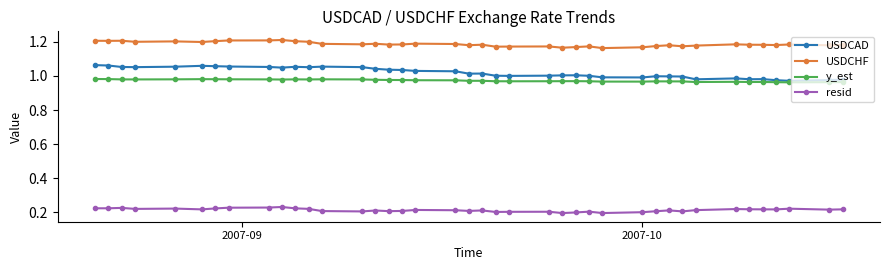

Which series has the largest total across all categories?

USDCHF